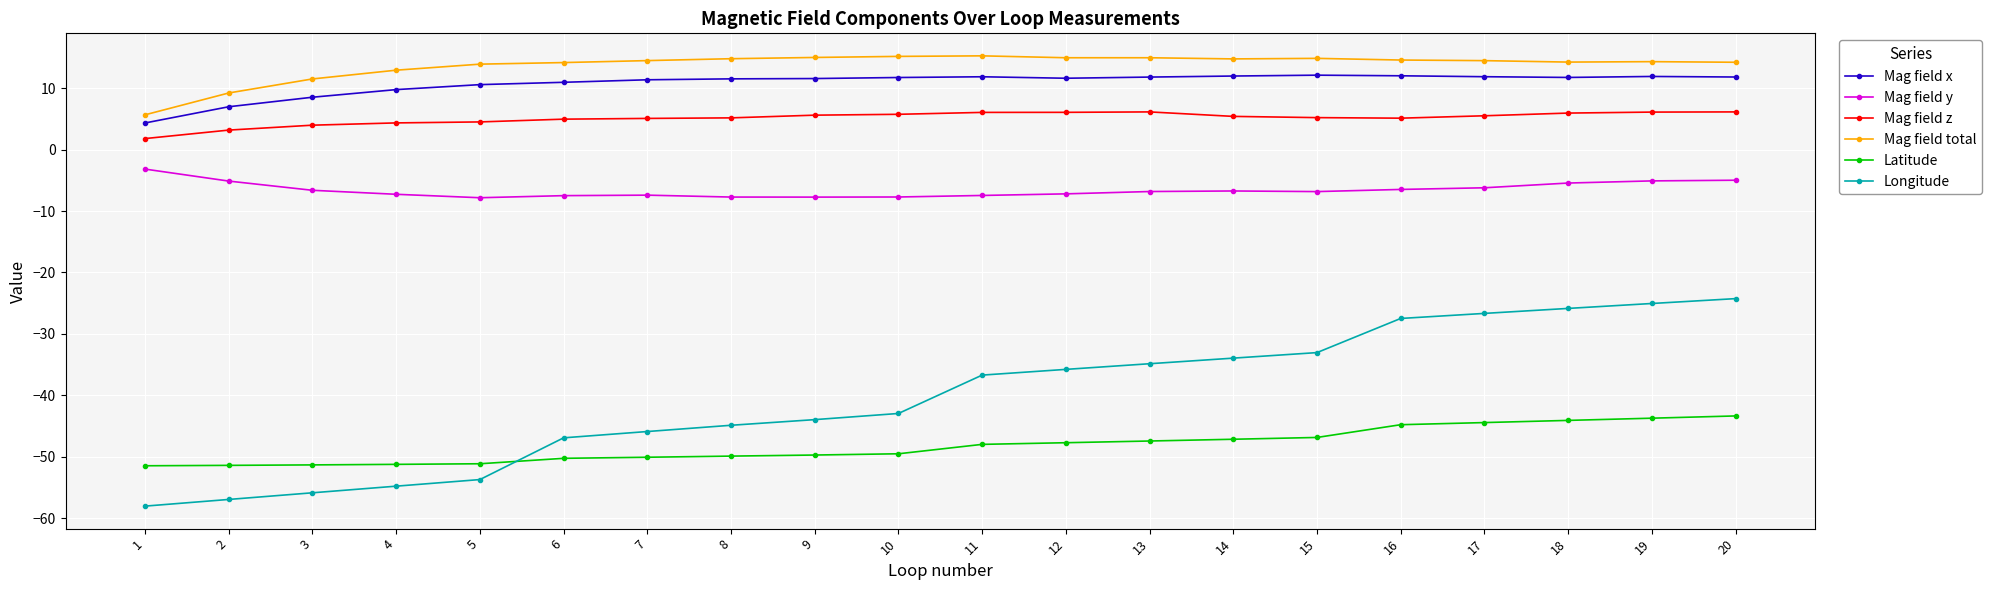

What is the sum of all Mag field x values?

216.1